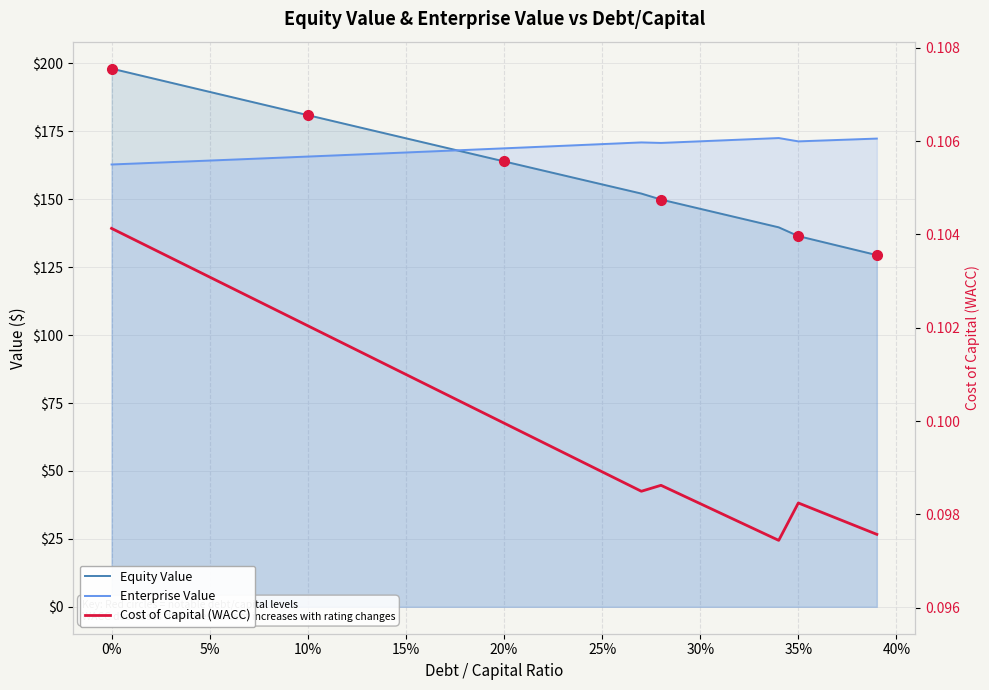

What is the value of the Equity Value point at the 18th from the left?

169.1